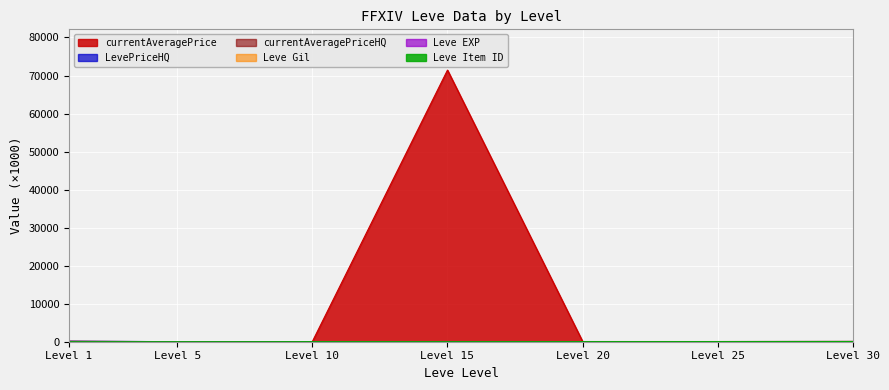

Which label corresponds to the largest value in the chart?

Level 15